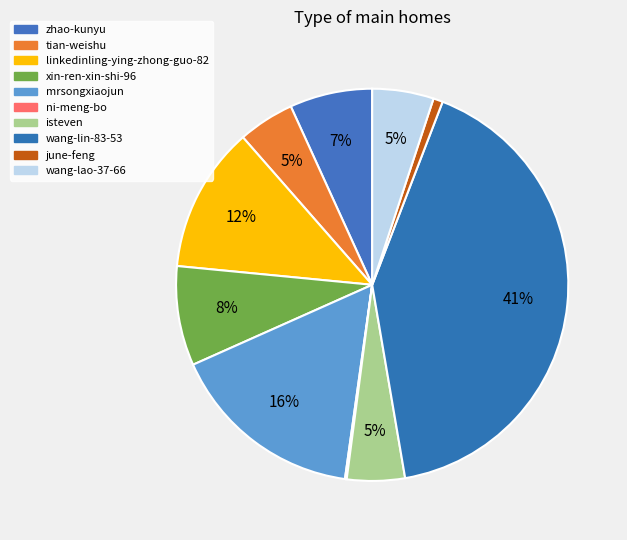

Which category has the biggest portion of the pie?

wang-lin-83-53